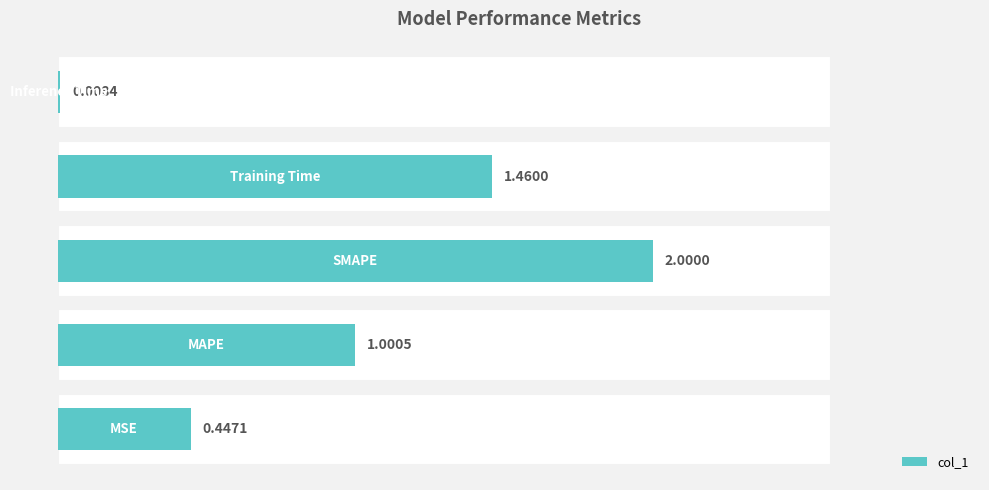

Which has a higher value, 1.5 or 1.0?

1.0